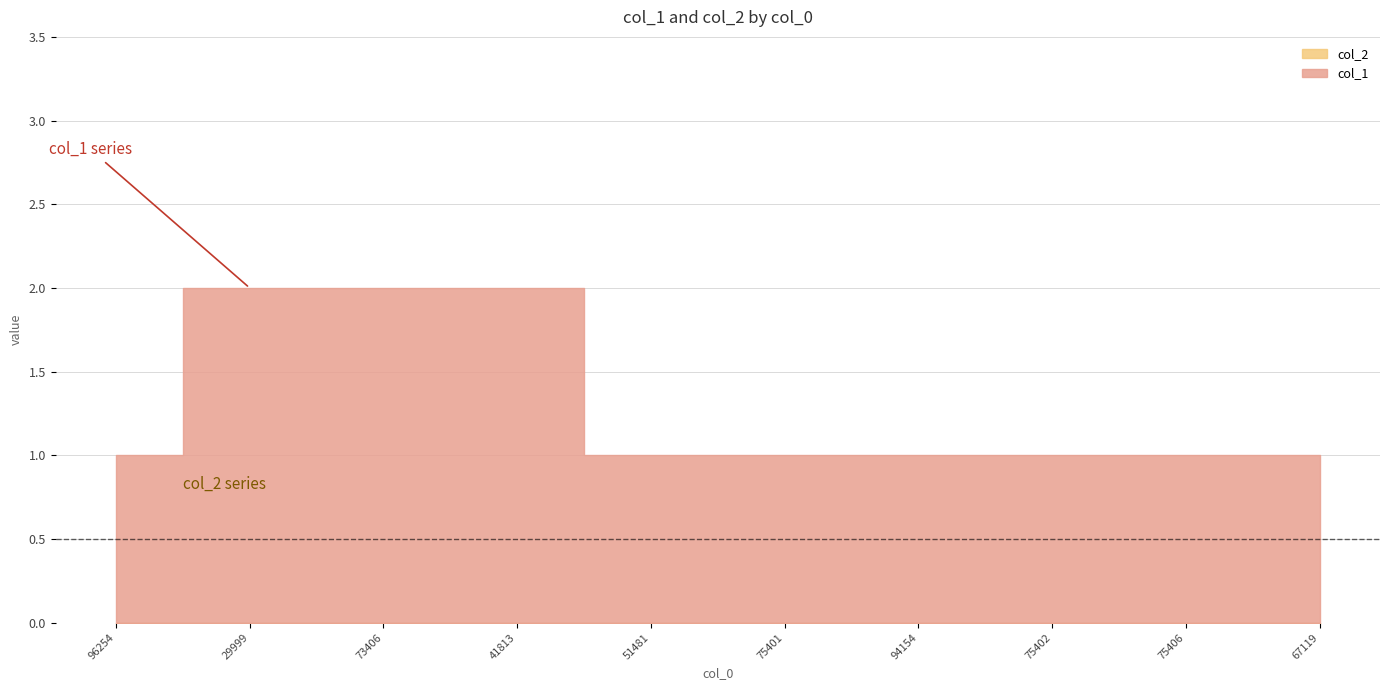

Between 96254 and 94154, which series saw the biggest shift?

col_1